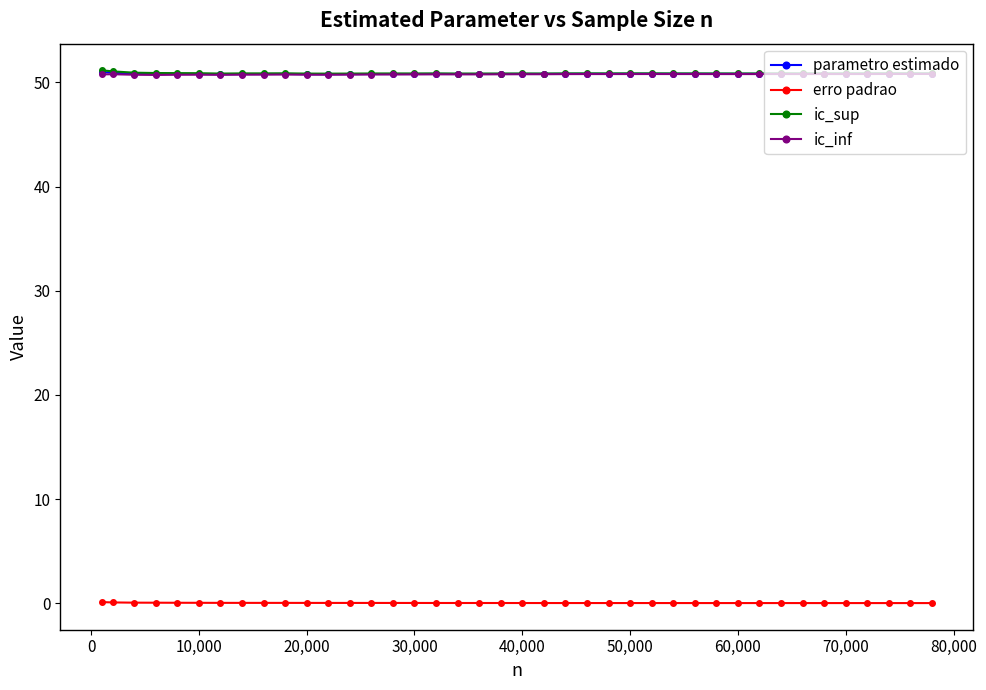

True or false: ic_inf and erro padrao intersect in this chart.

False